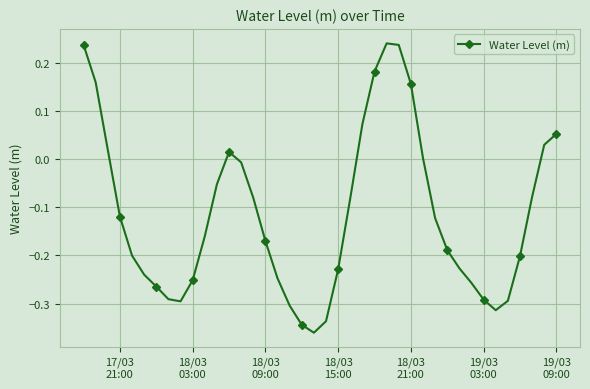

How many interior local peaks (higher than both neighbors) does the data have?

2